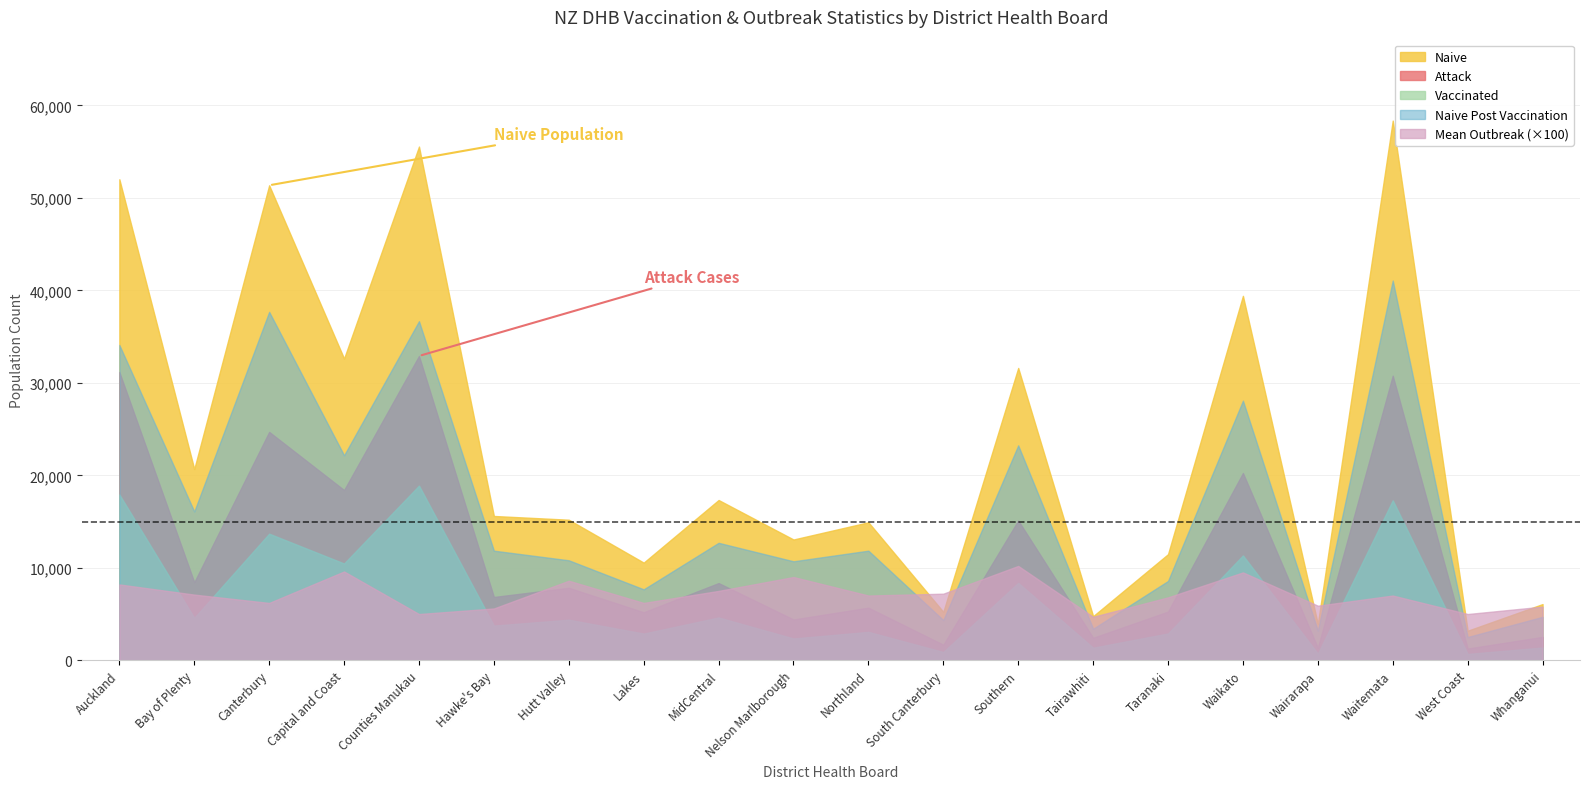

What is the label of the 15th point from the left?

Taranaki